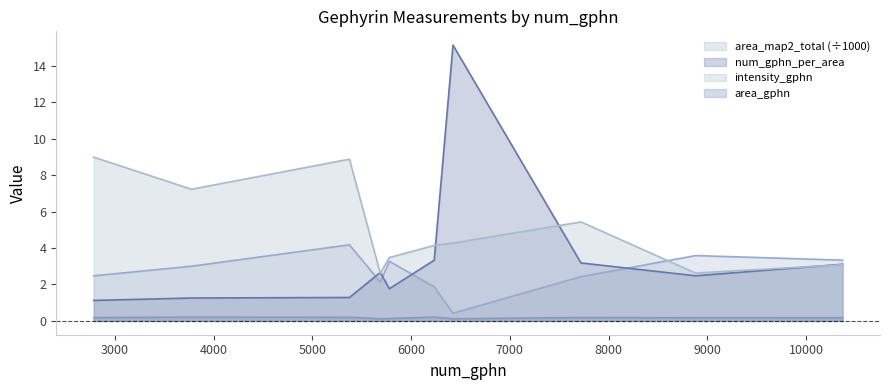

Is the value of area_gphn at 7721 greater than the value of intensity_gphn at 10371?

No